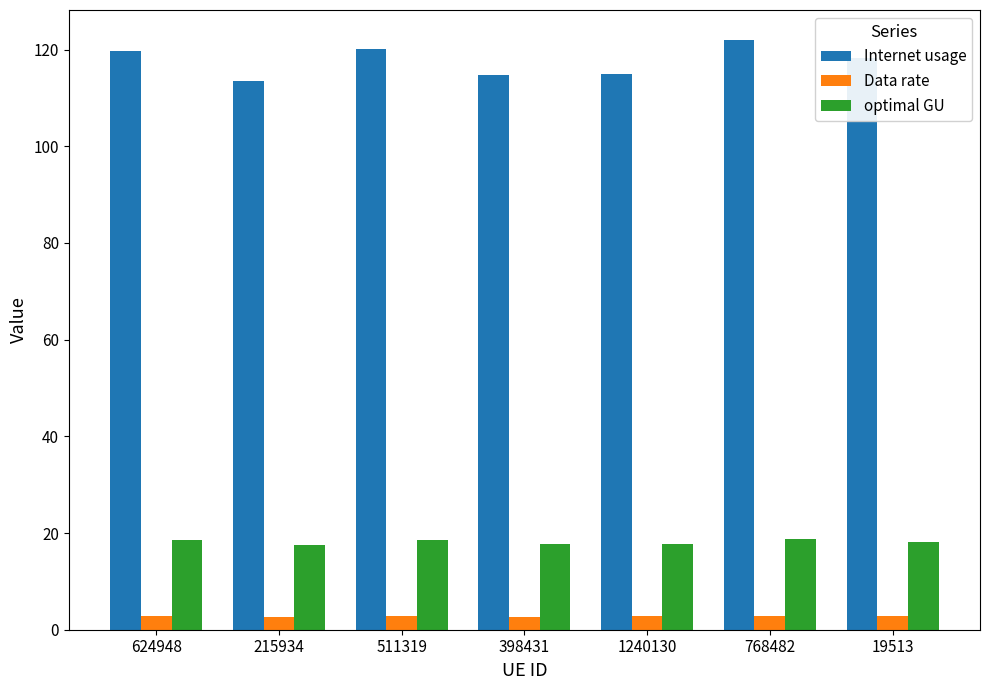

What is the spread (max minus min) of values at 768482?

119.2